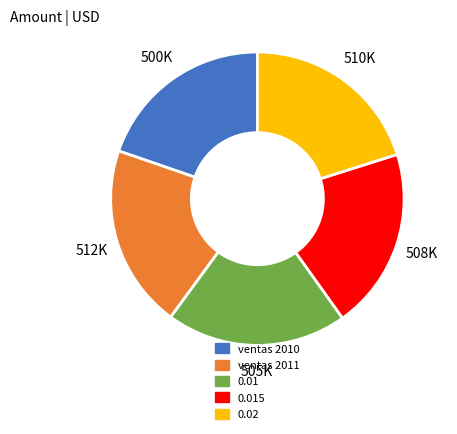

How many slices are in this pie chart?

5